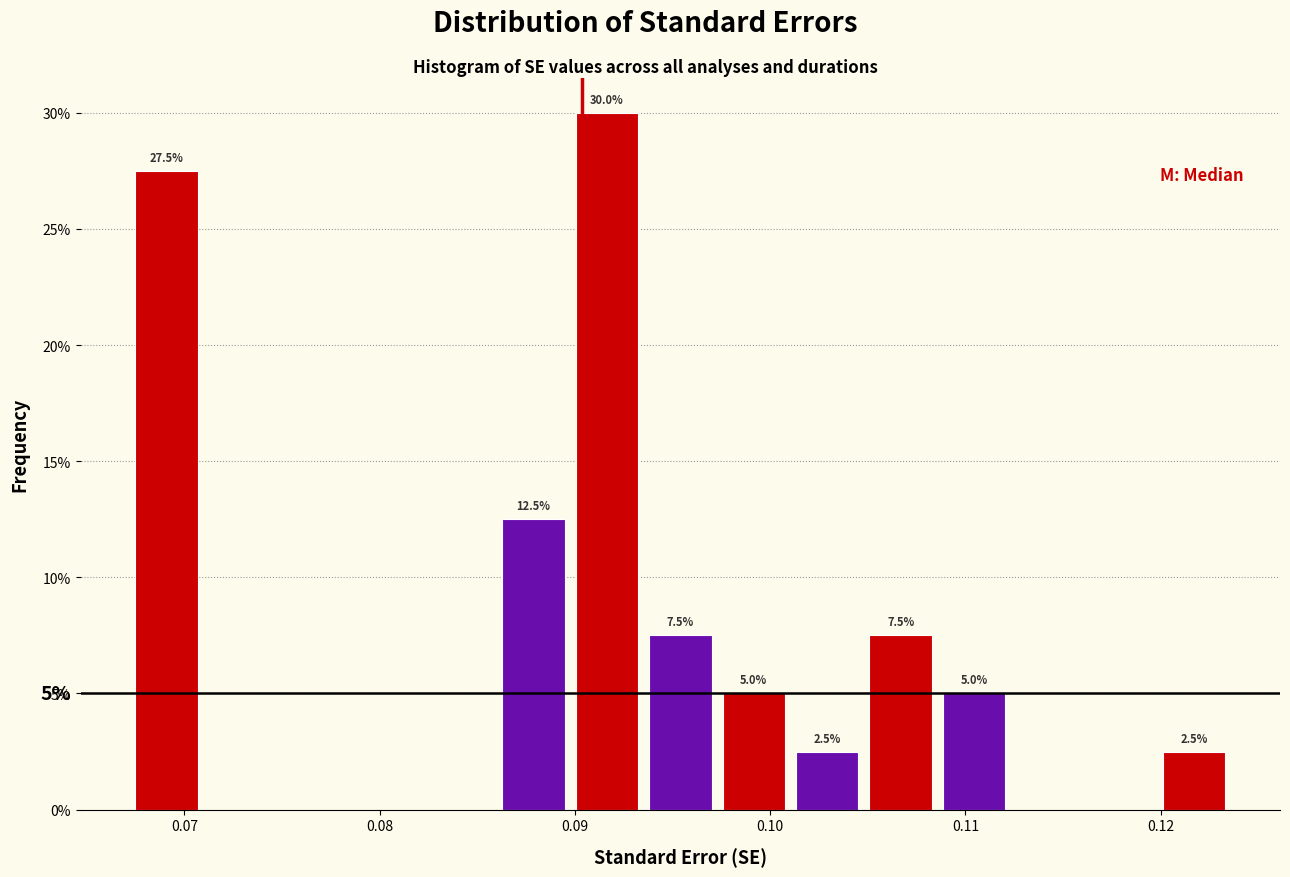

Read against the x-axis, roughly where is the centre of the tallest bar?

0.092